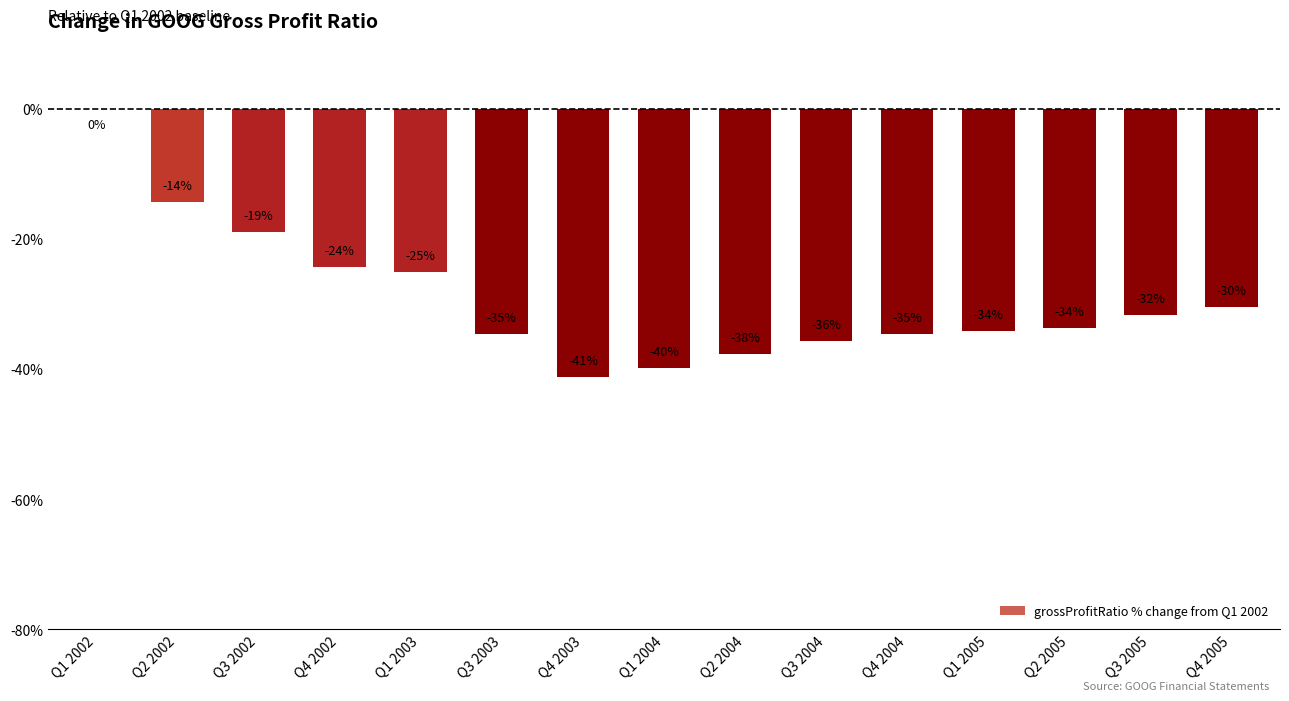

True or false: the data shows -34.1 at Q1 2005.

True